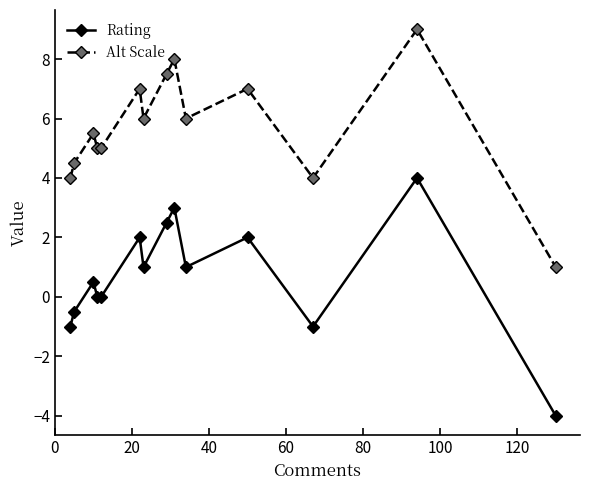

Reading left to right, extract all data points from this chart.

Rating: -1.0	-0.5	0.5	0.0	0.0	2.0	1.0	2.5	3.0	1.0	2.0	-1.0	4.0	-4.0
Alt Scale: 4.0	4.5	5.5	5.0	5.0	7.0	6.0	7.5	8.0	6.0	7.0	4.0	9.0	1.0